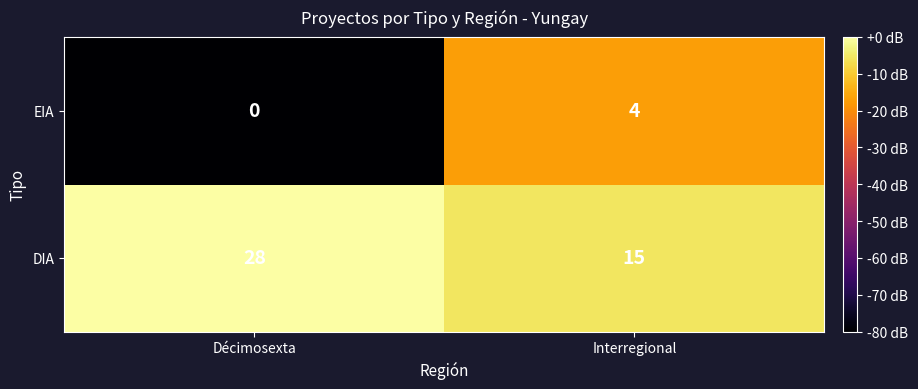

Which category has the highest value across all series?

Décimosexta